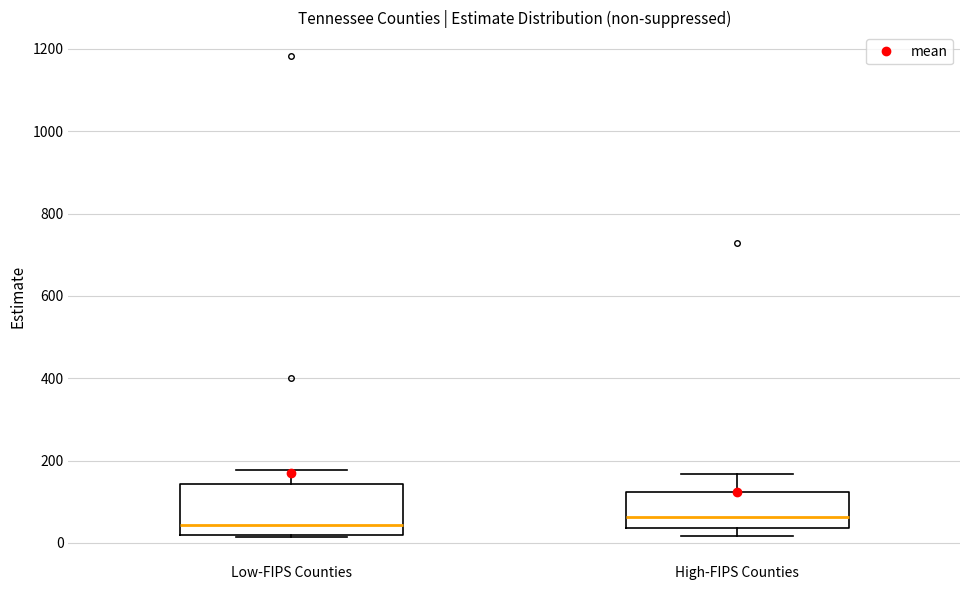

Comparing the boxes themselves (not the whiskers), which one is the tallest?

Low-FIPS Counties